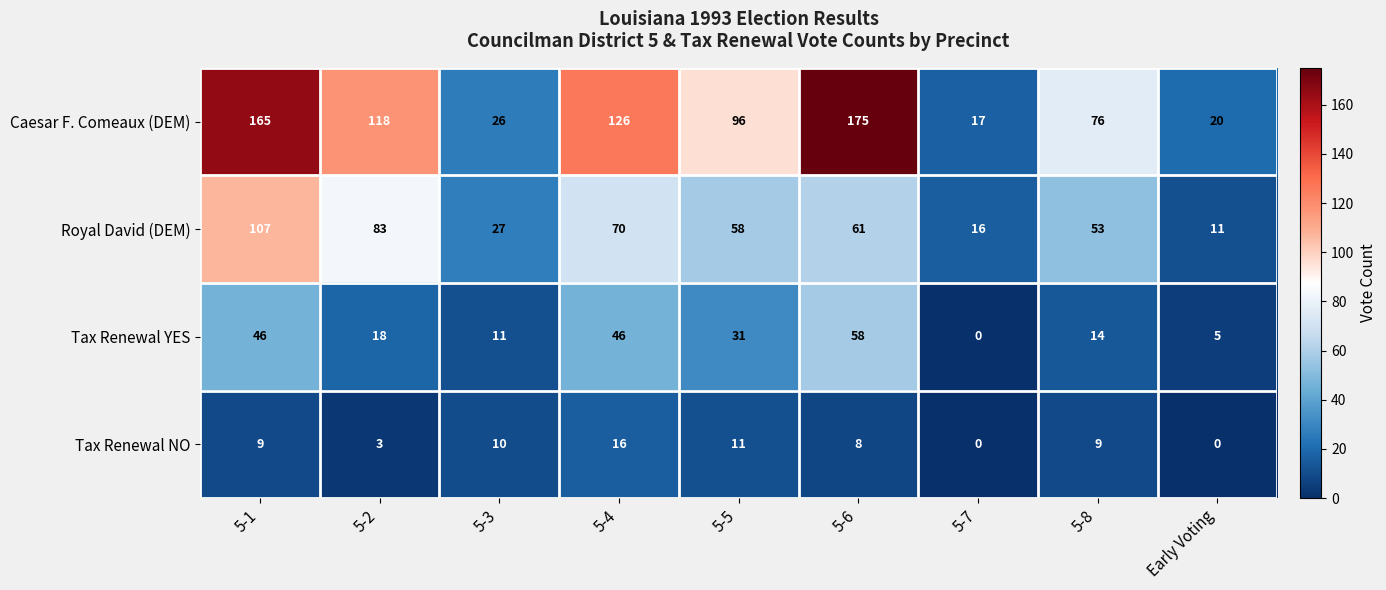

What is the maximum value shown in the chart?

175